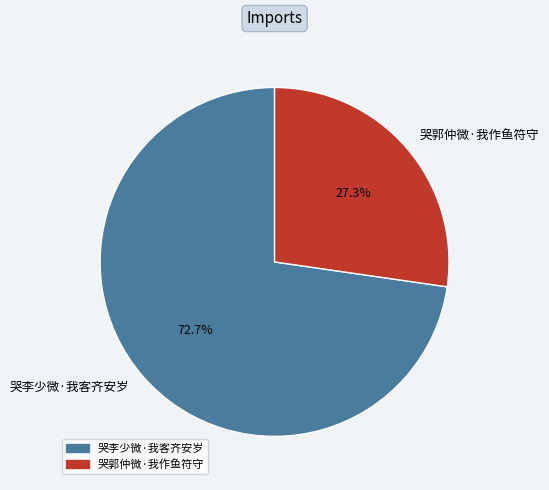

What is the largest slice in the pie chart?

哭李少微·我客齐安岁